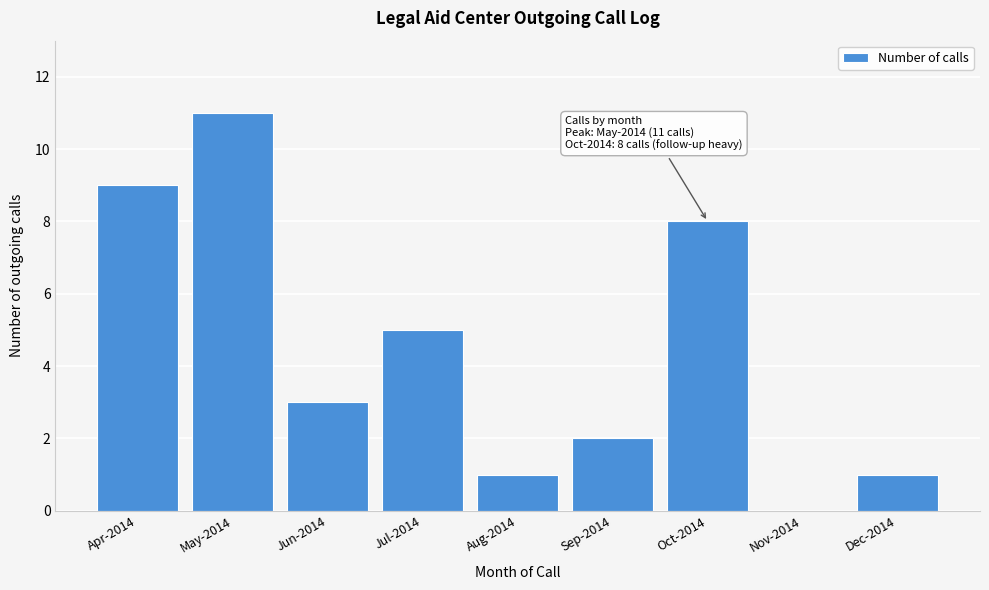

Reading right to left, extract all data points from this chart.

Dec-2014=1	Nov-2014=0	Oct-2014=8	Sep-2014=2	Aug-2014=1	Jul-2014=5	Jun-2014=3	May-2014=11	Apr-2014=9